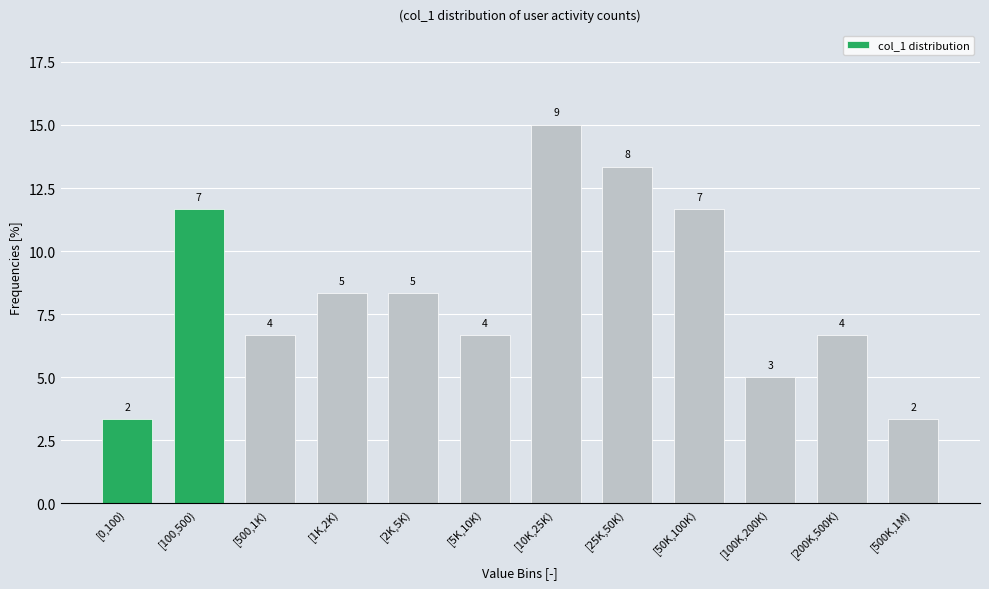

Does the chart contain any negative values?

No